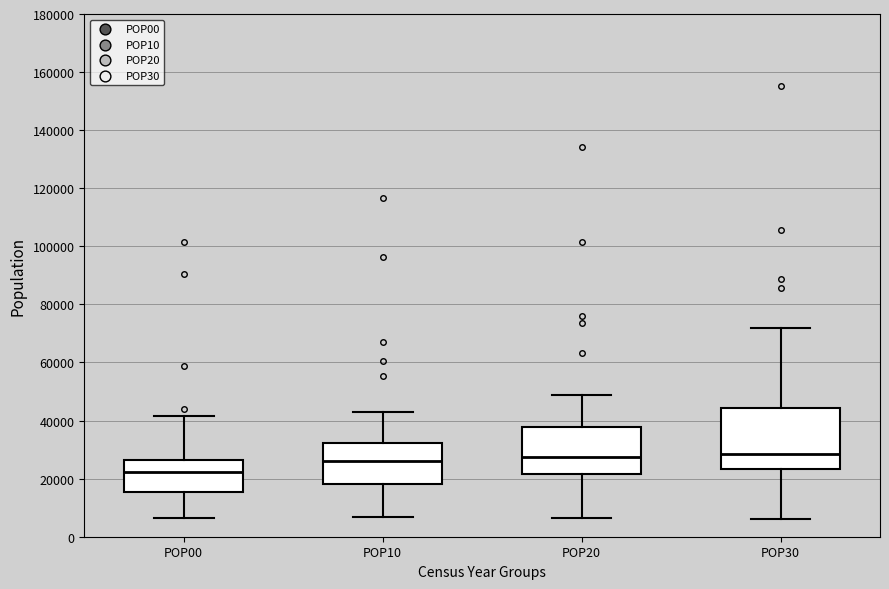

Reading left to right, read every box against the y-axis: the position of its median line, the range the box covers, and the ends of its whiskers. The values are not printed on the chart, so give them approximately, as read against the axis.

POP00: median 22000, box 16000 to 26000, whiskers 6000 to 42000
POP10: median 26000, box 18000 to 32000, whiskers 6000 to 44000
POP20: median 28000, box 22000 to 38000, whiskers 6000 to 48000
POP30: median 28000, box 24000 to 44000, whiskers 6000 to 72000